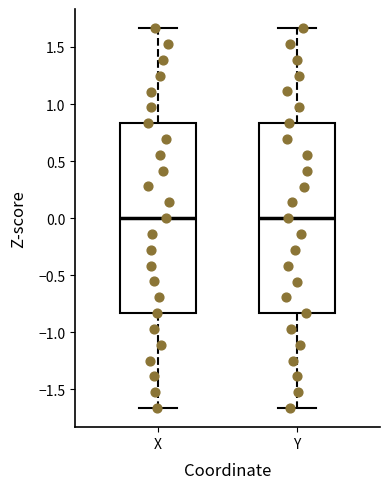

Reading left to right, read every box against the y-axis: the position of its median line, the range the box covers, and the ends of its whiskers. The values are not printed on the chart, so give them approximately, as read against the axis.

X: median 0.00, box -0.85 to 0.85, whiskers -1.65 to 1.65
Y: median 0.00, box -0.85 to 0.85, whiskers -1.65 to 1.65